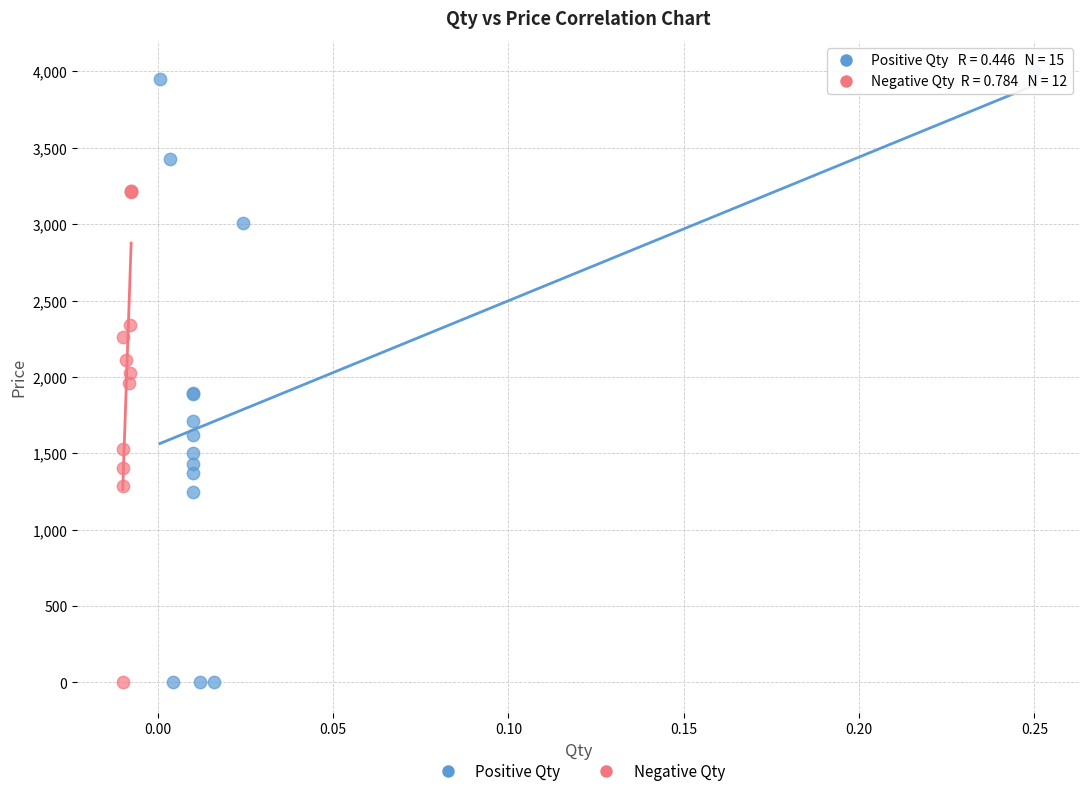

Which series reaches the maximum Y coordinate?

Positive Qty